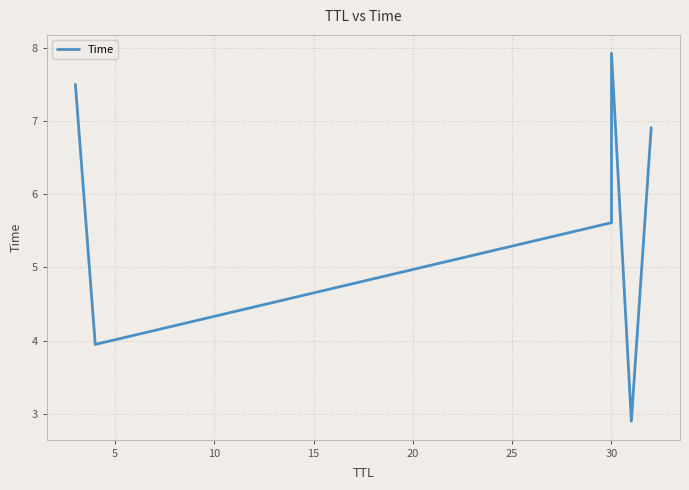

What is the maximum value shown in the chart?

7.9